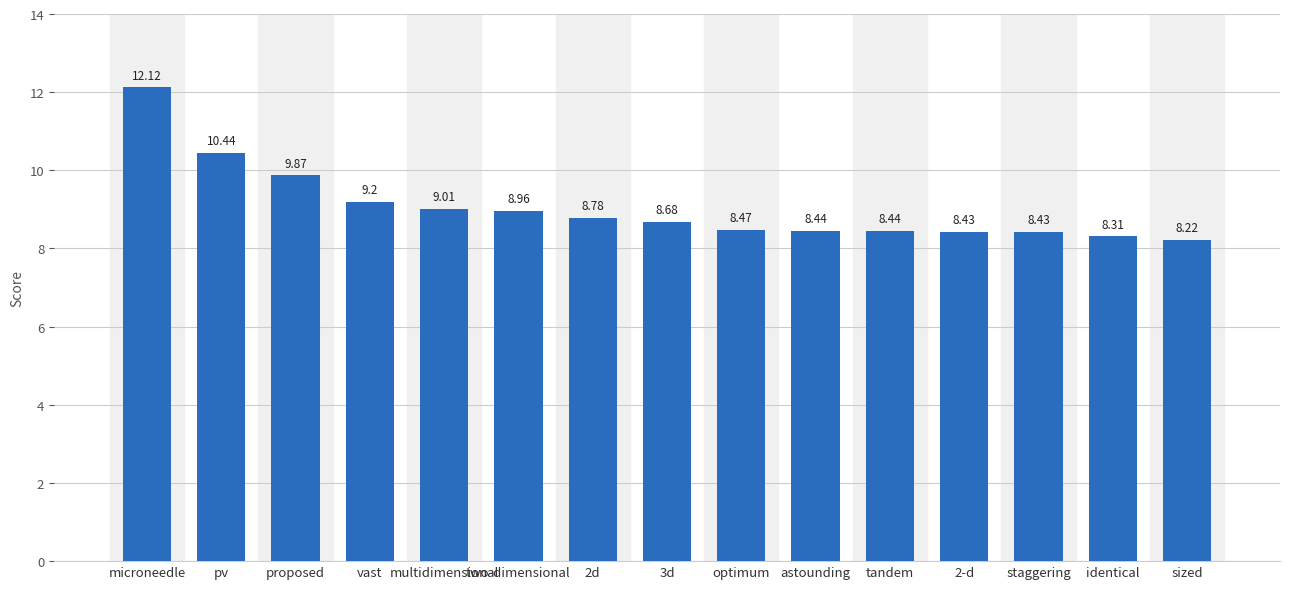

True or false: the data shows 8.4 at astounding.

True